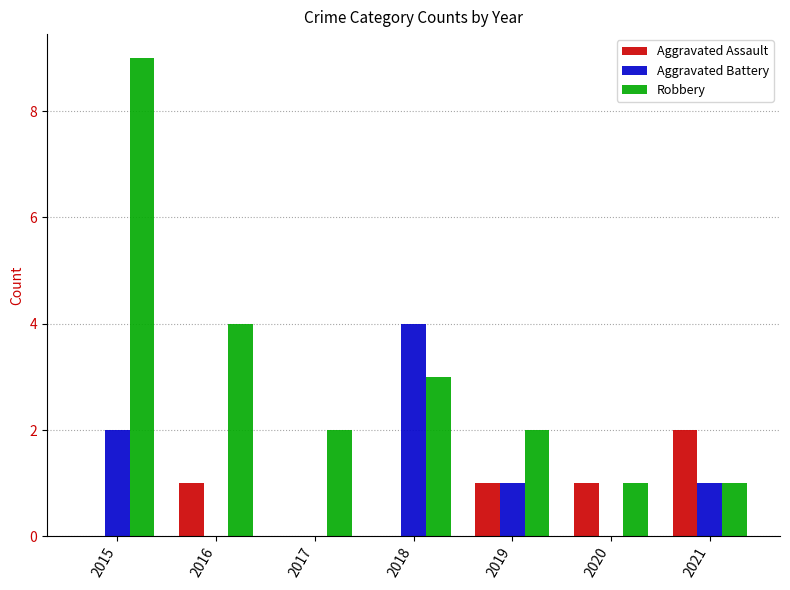

True or false: Robbery has a value of 0 at 2020.

False